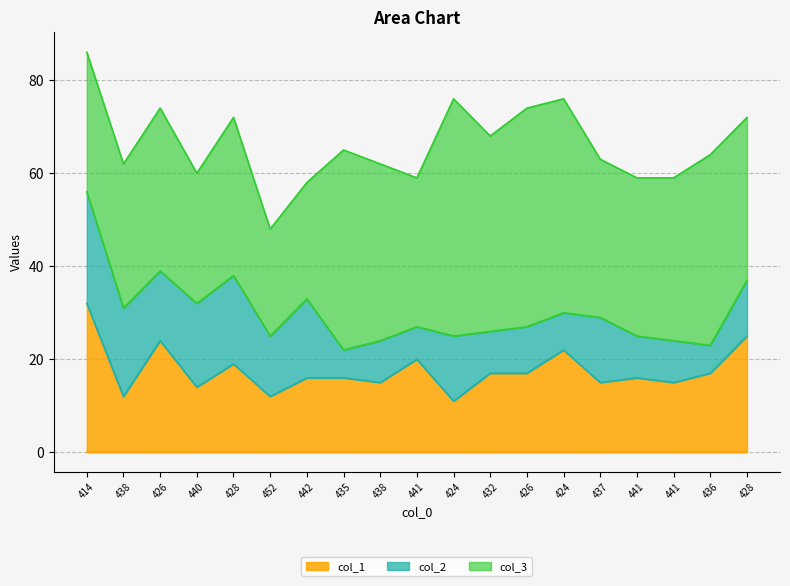

Reading right to left, transcribe all the data shown in this chart.

col_3: 428=35	436=41	441=35	441=34	437=34	424=46	426=47	432=42	424=51	441=32	438=38	435=43	442=25	452=23	428=34	440=28	426=35	438=31	414=30
col_2: 428=12	436=6	441=9	441=9	437=14	424=8	426=10	432=9	424=14	441=7	438=9	435=6	442=17	452=13	428=19	440=18	426=15	438=19	414=24
col_1: 428=25	436=17	441=15	441=16	437=15	424=22	426=17	432=17	424=11	441=20	438=15	435=16	442=16	452=12	428=19	440=14	426=24	438=12	414=32